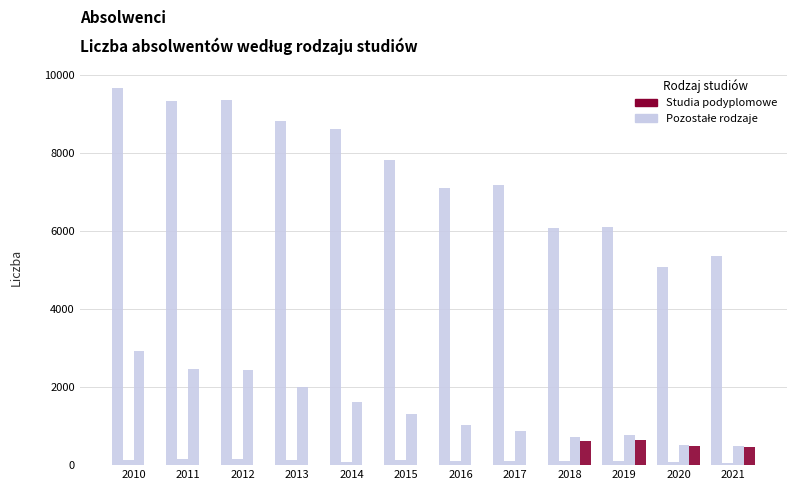

Are the bars horizontal?

No